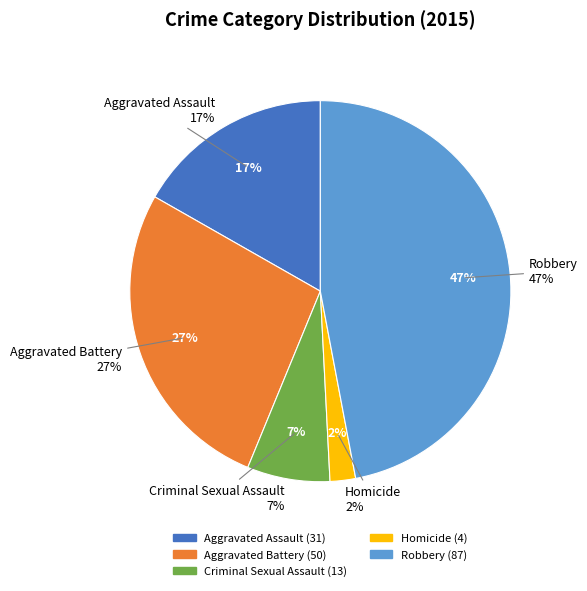

What percentage is the Robbery slice, to the nearest percent?

47%